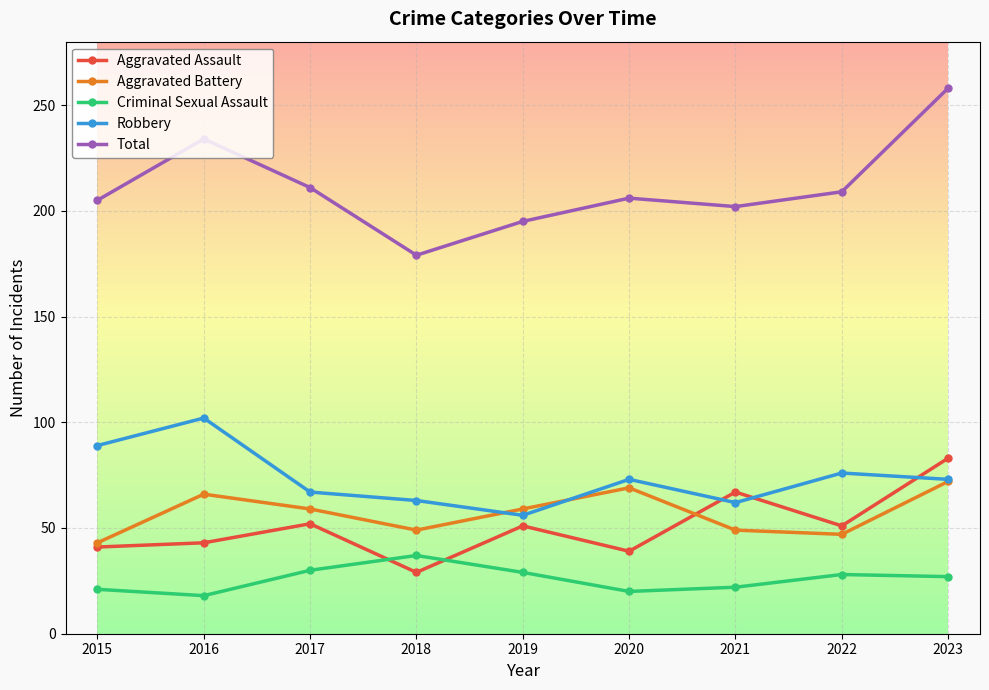

Count the number of categories in the chart.

9